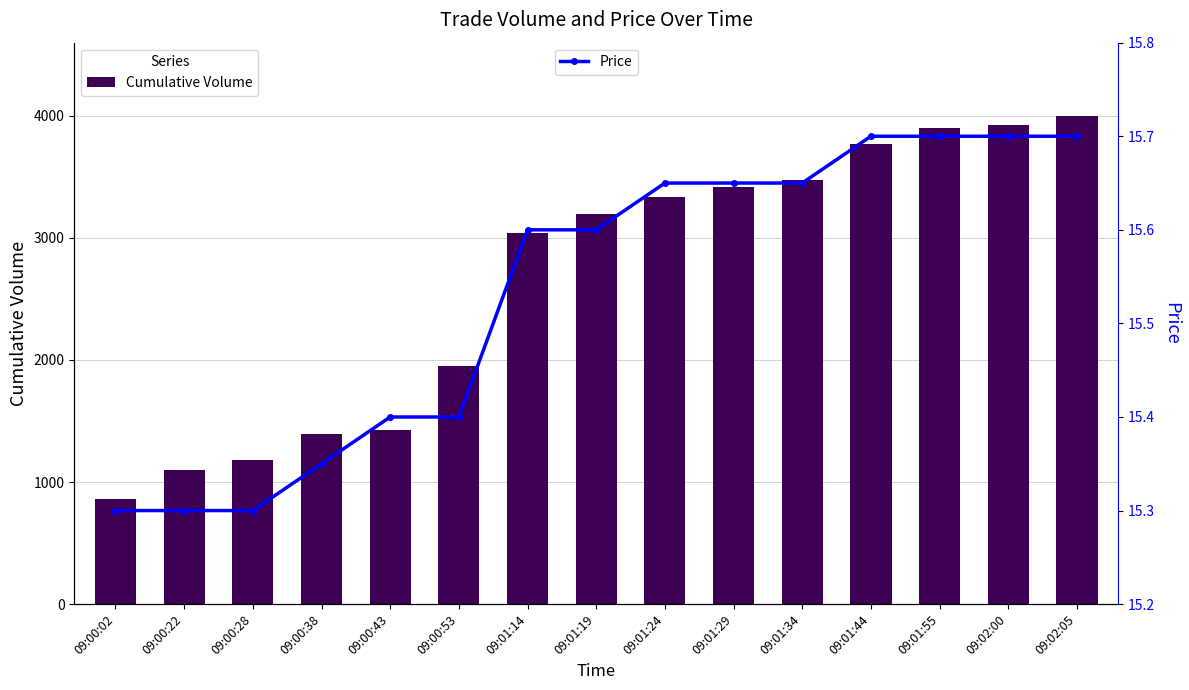

List the series in order of their peak value, highest first.

Cumulative Volume, Price